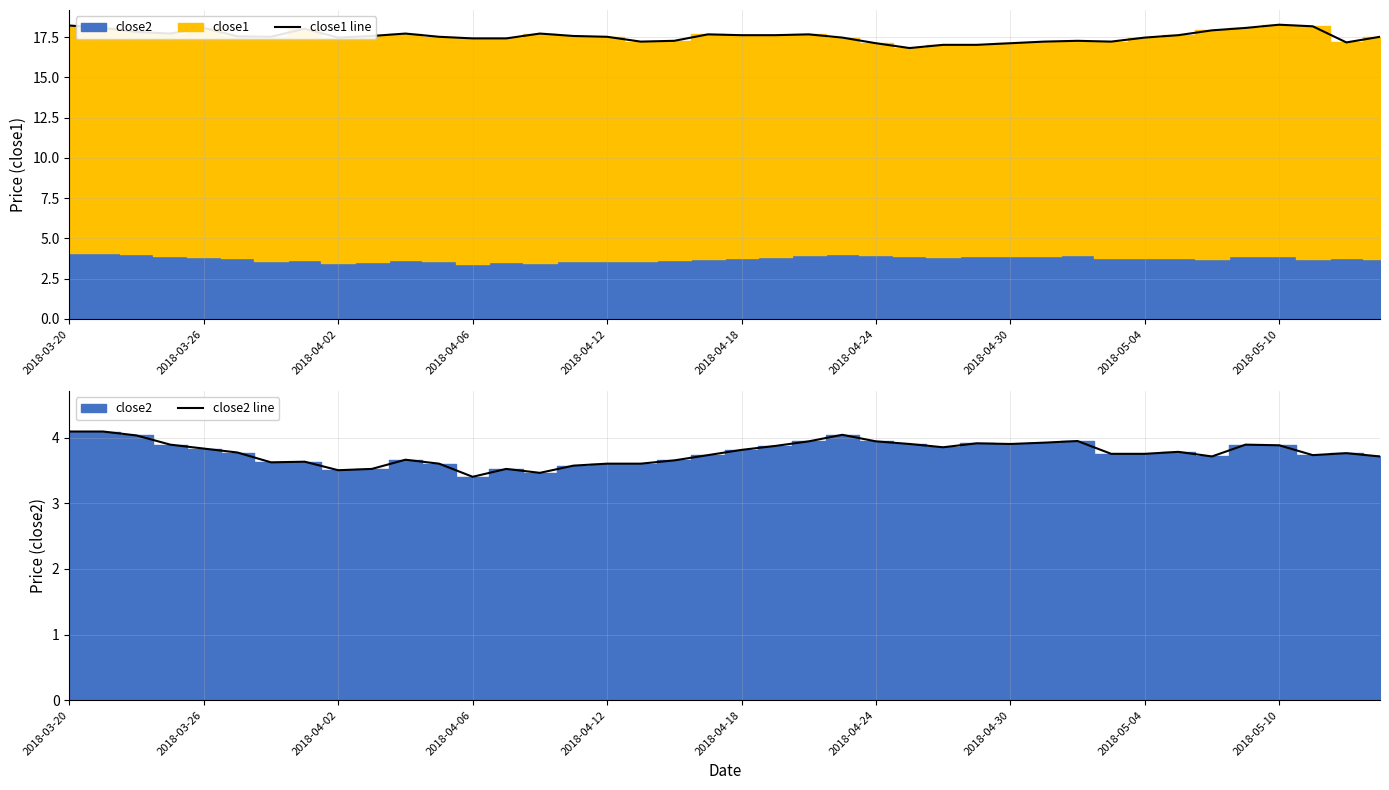

At which category is the sum across all series the highest?

2018-03-20